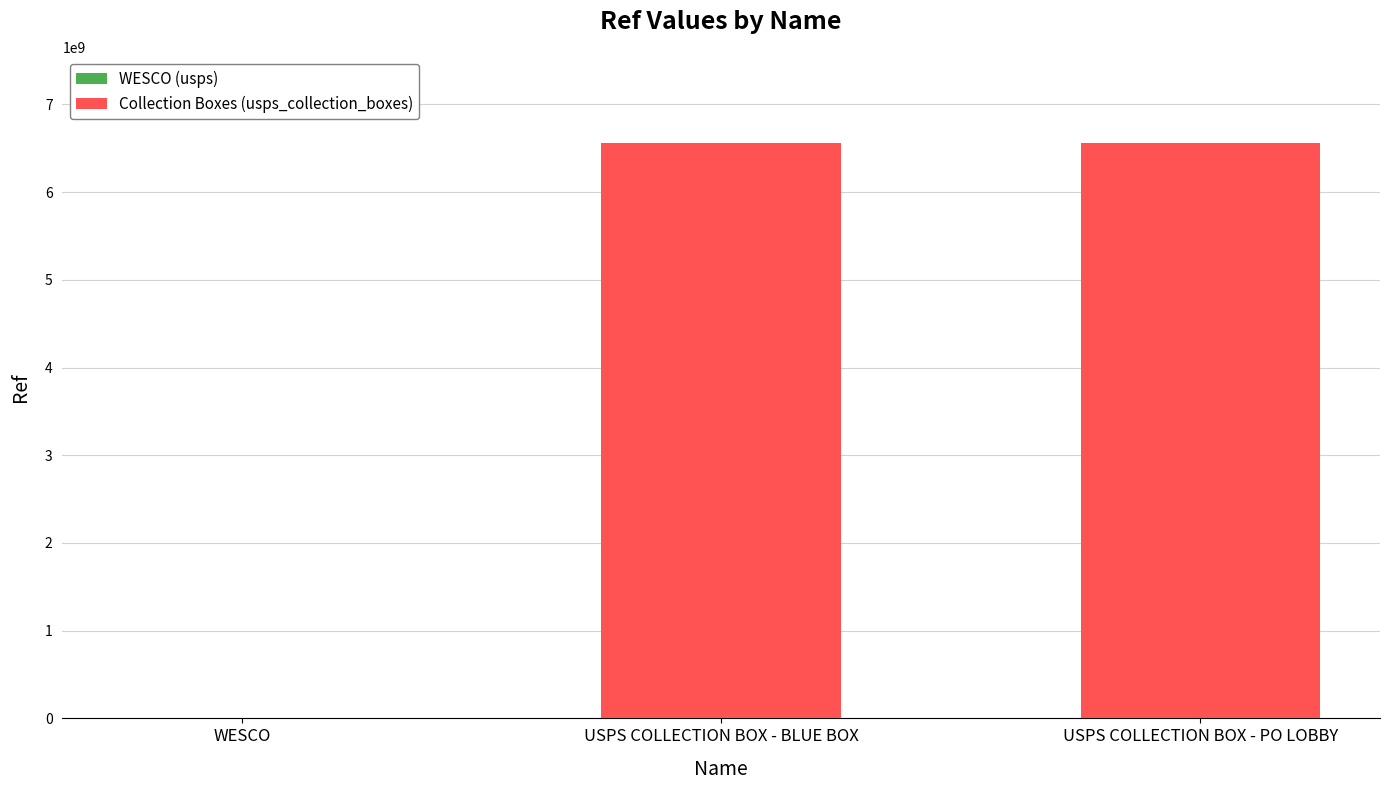

Where is the data nearest to the value 3279993462?

USPS COLLECTION BOX - BLUE BOX